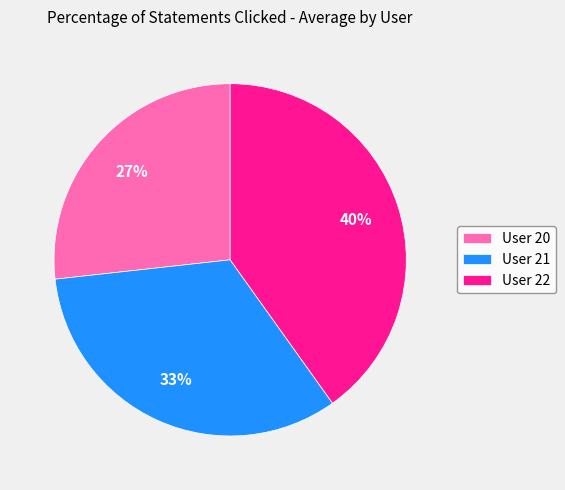

How many slices are in this pie chart?

3